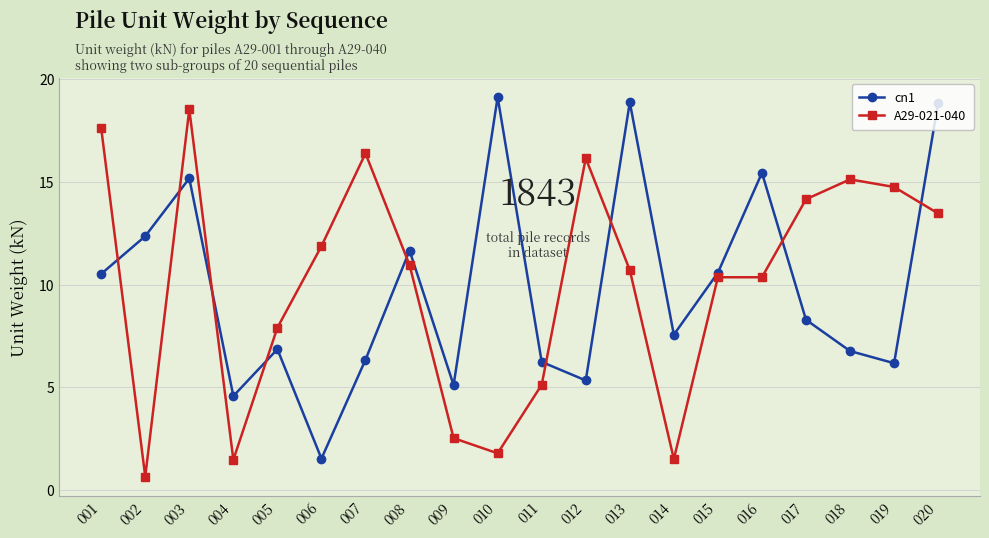

Where is A29-021-040 nearest to the value 9?

005